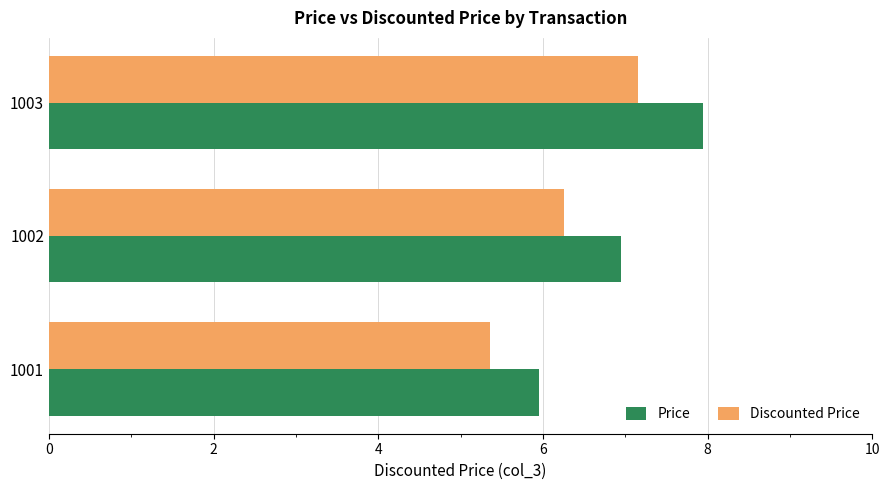

Which category has the highest value in the Discounted Price series?

1003